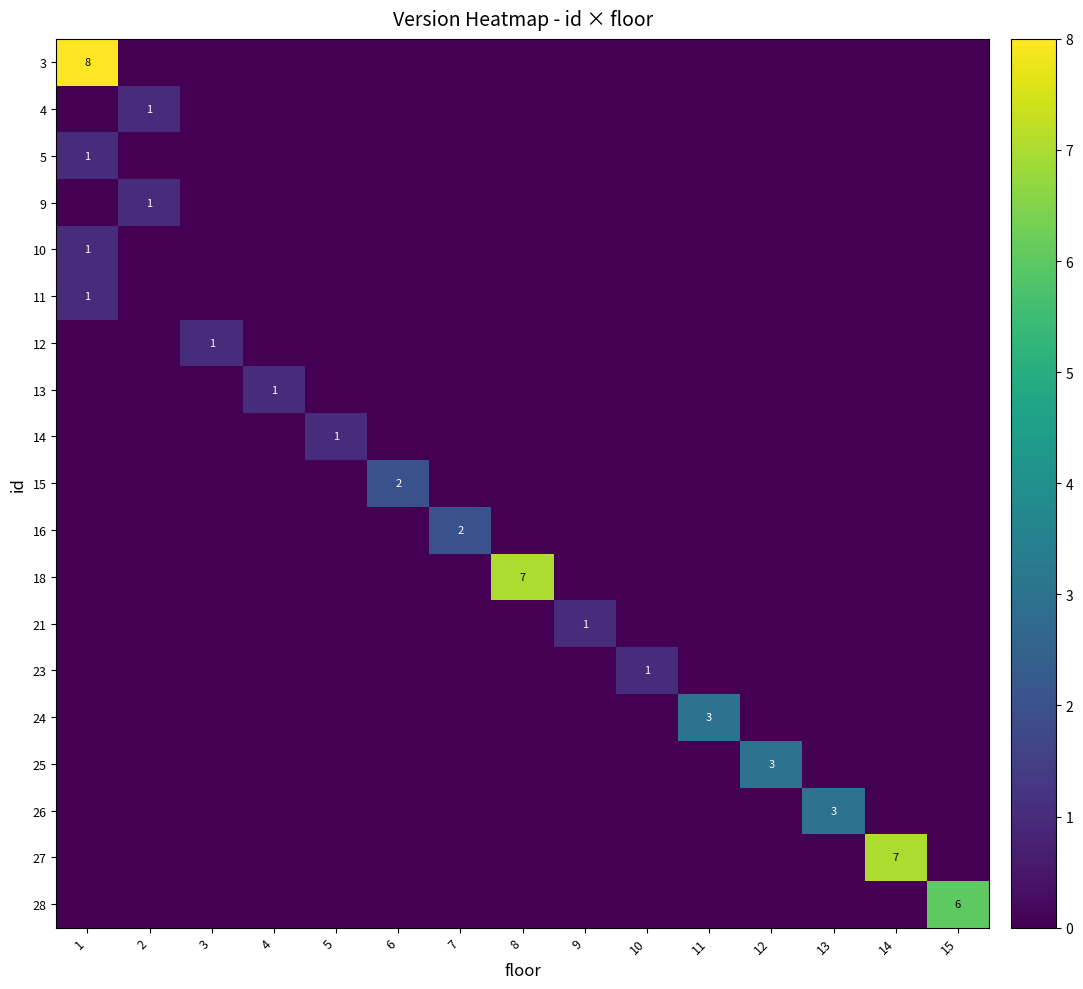

Is the value of 27 at 8 greater than the value of 10 at 2?

No